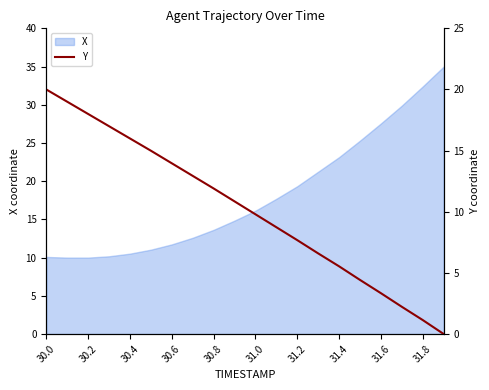

The X series shows 10.5 at 30.4. True or false?

True